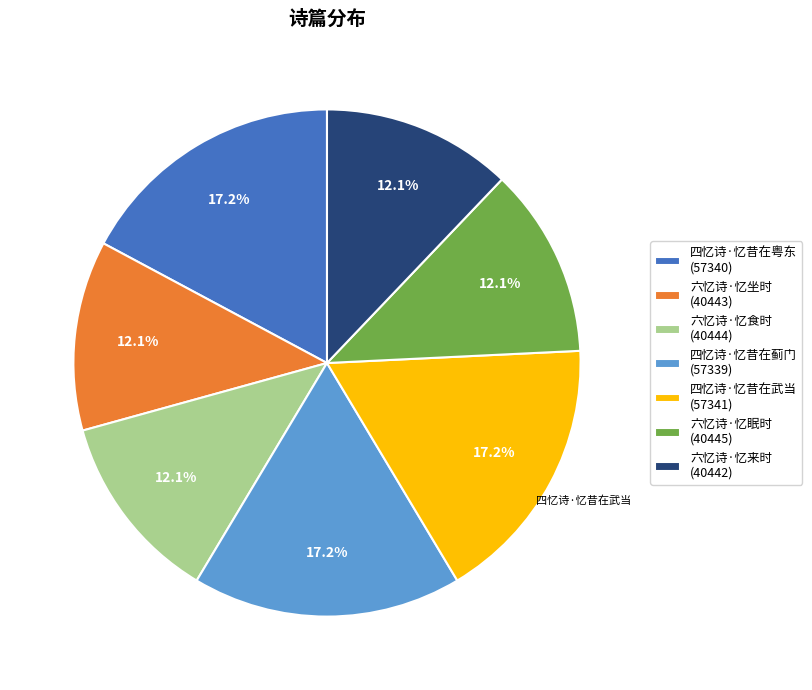

Do 六忆诗·忆食时 and 六忆诗·忆坐时 together represent more than half of the pie?

No